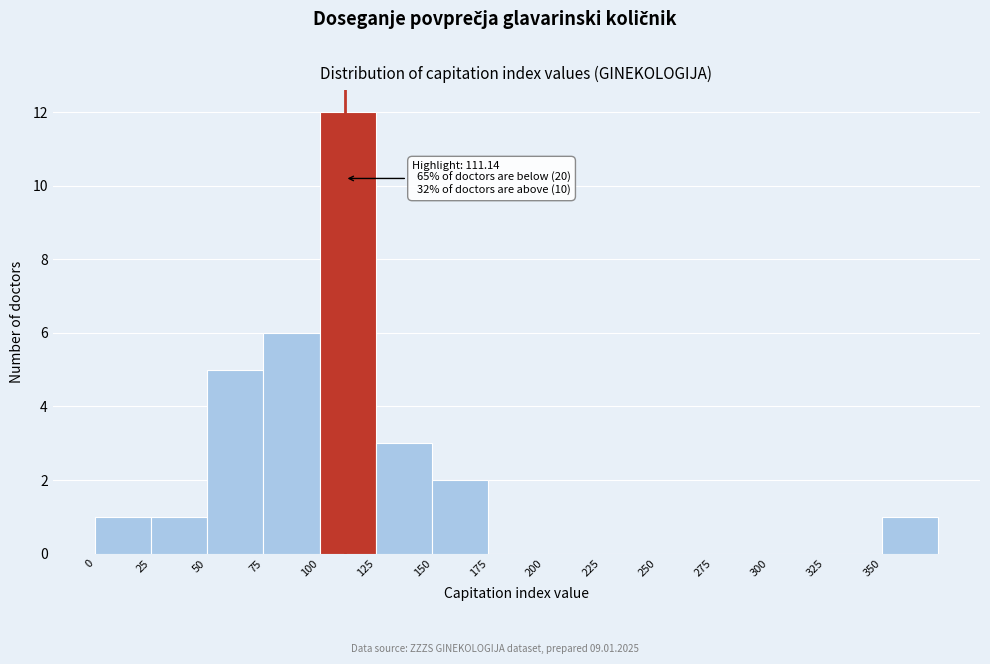

Which range on the x-axis has the tallest bar?

100 to 125